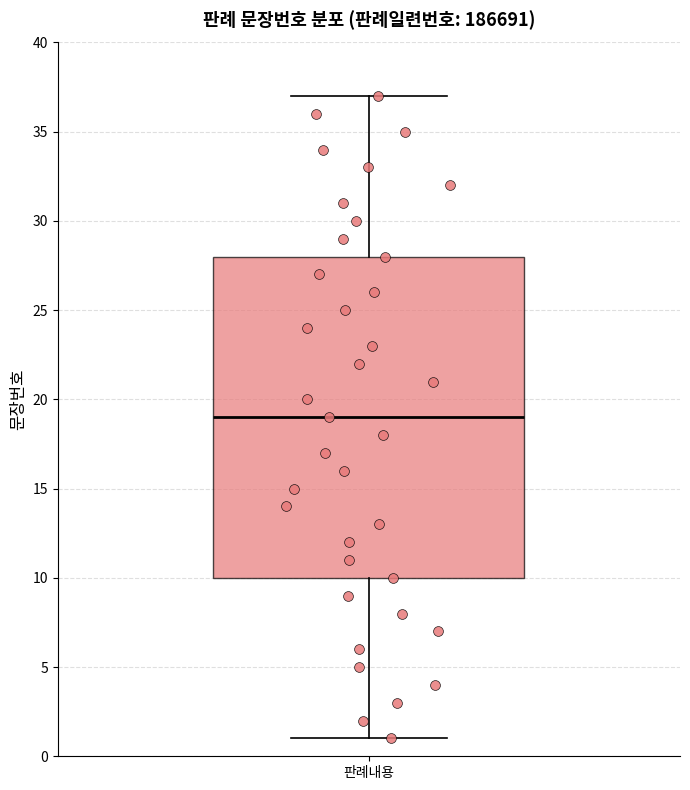

Where does the lower whisker of the box for 판례내용 end on the y-axis? The values are not printed on the chart, so give them approximately, as read against the axis.

1